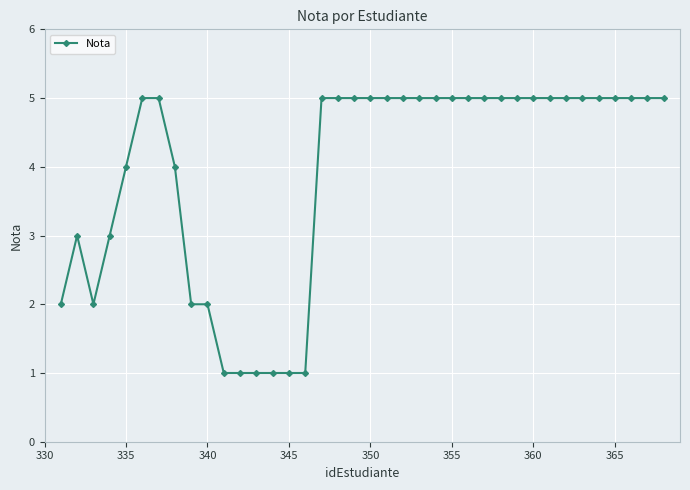

What is the value of the 6th point from the left?

5